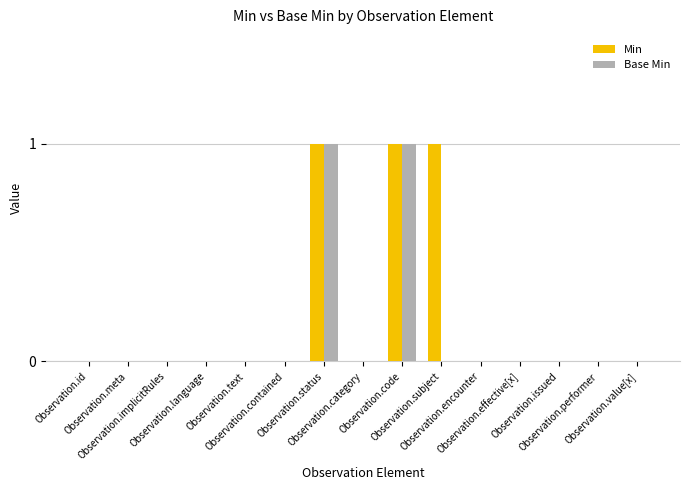

Which series has the largest total across all categories?

Min